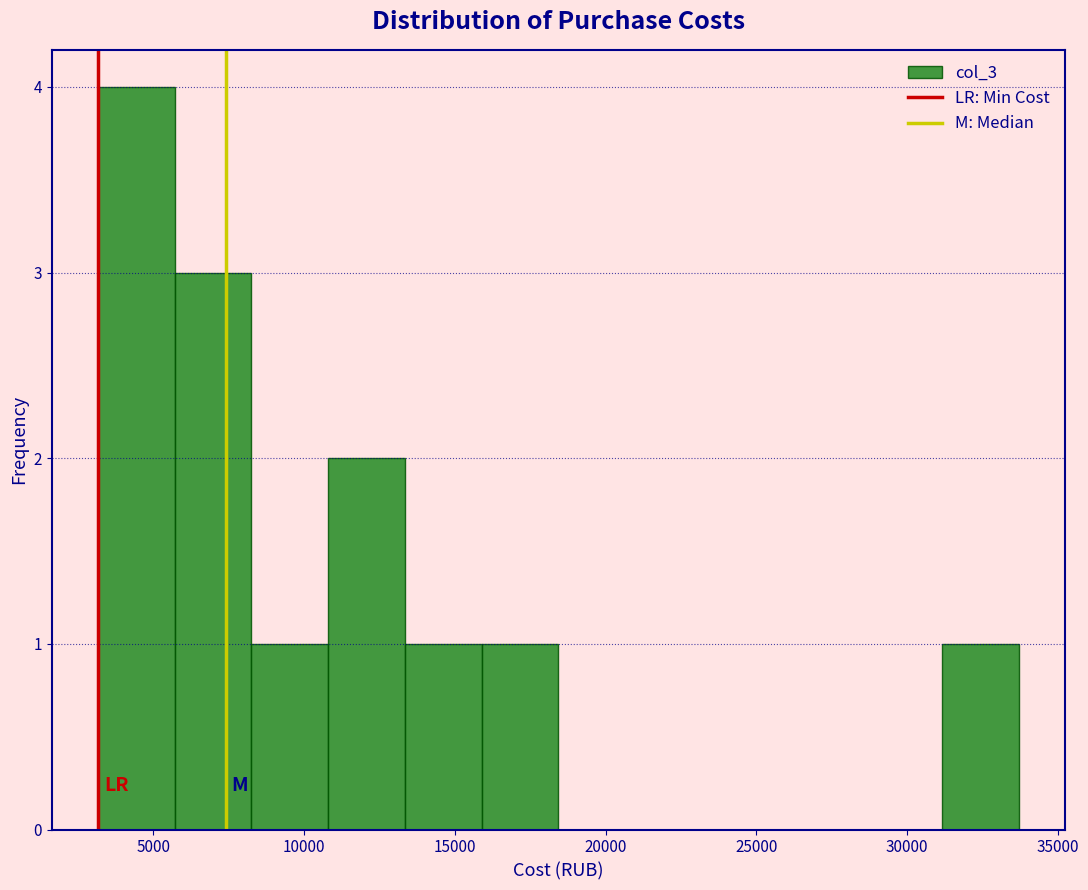

What is the height of the bar covering 13500 to 16000 on the x-axis? Neither the bar edges nor the heights are printed on the chart, so give them approximately, as read against the axes.

1